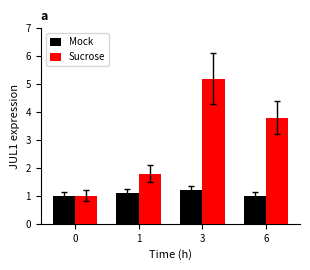

How many groups of bars are there?

4